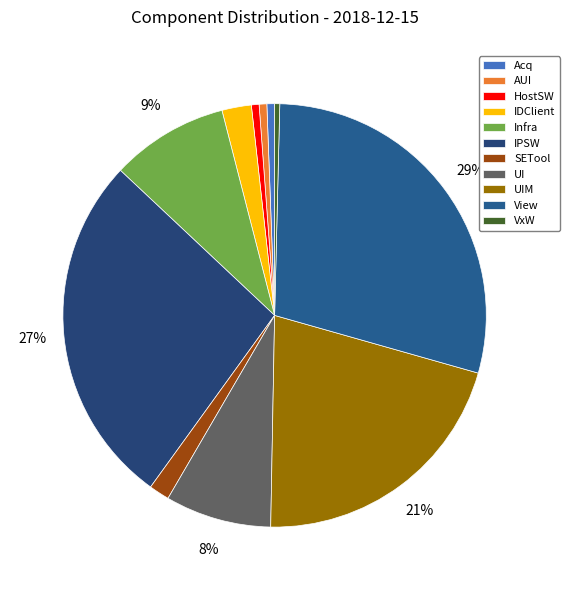

How many segments does this pie chart have?

11